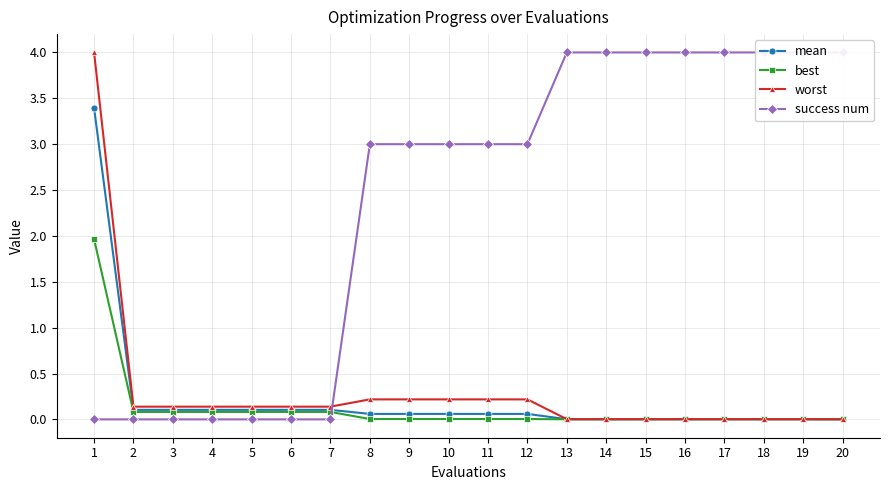

At which label is worst closest to 2?

8